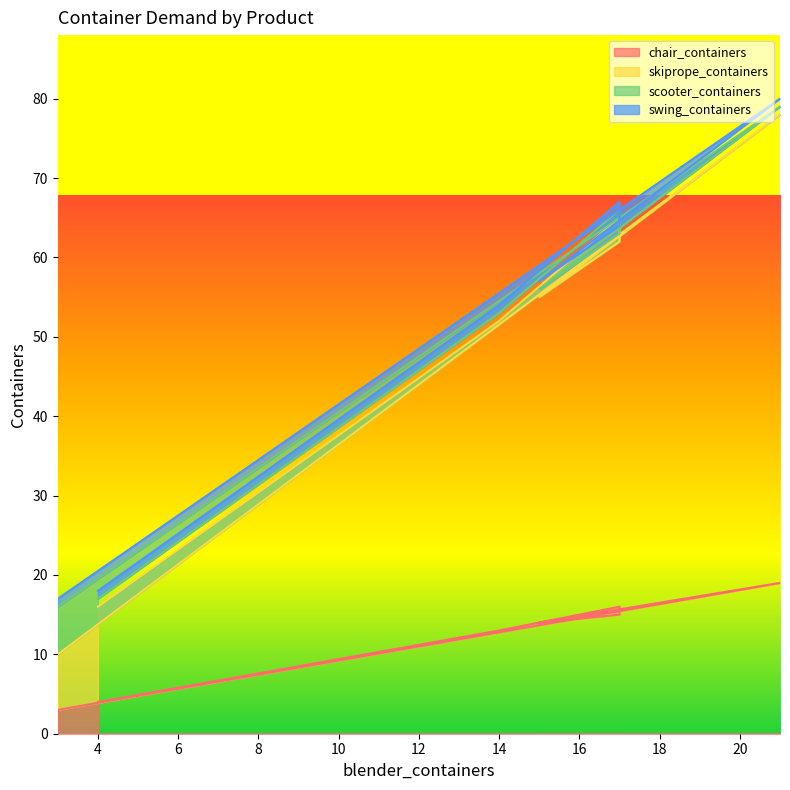

What is the value of the chair_containers point at the 1st from the left?

3